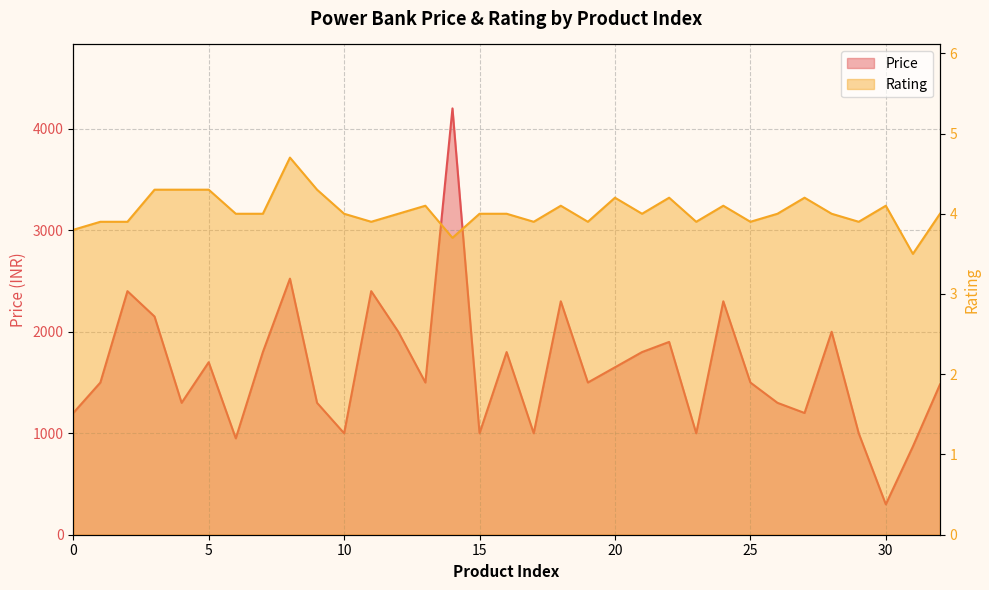

At which category does the chart reach its peak across all series?

14